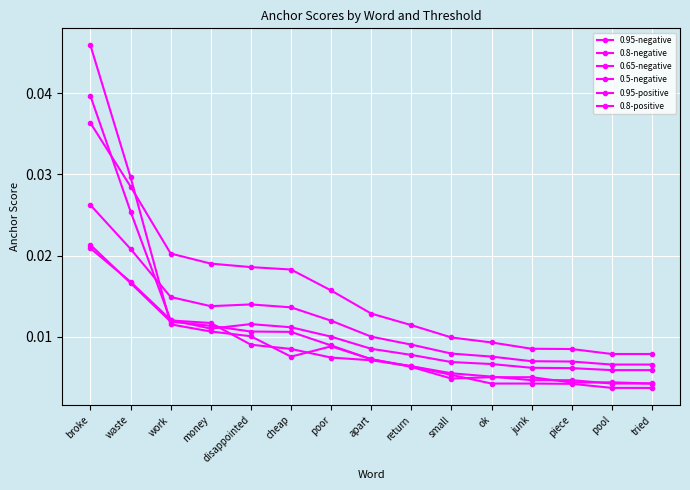

In 0.8-positive, how many points are higher than both neighbors (excluding endpoints)?

2